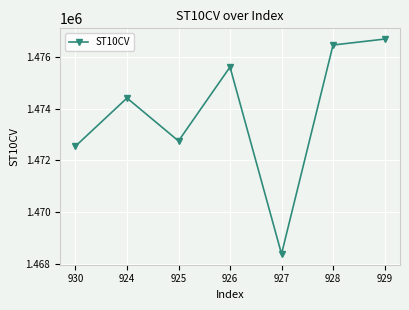

How many points are lower than both their immediate neighbors (excluding endpoints)?

2